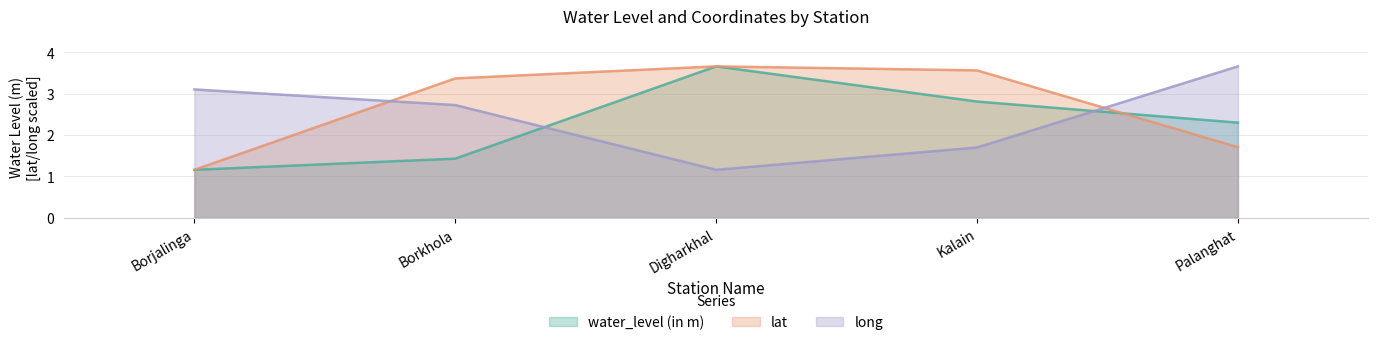

True or false: water_level (in m) has a value of 3.7 at Digharkhal.

True